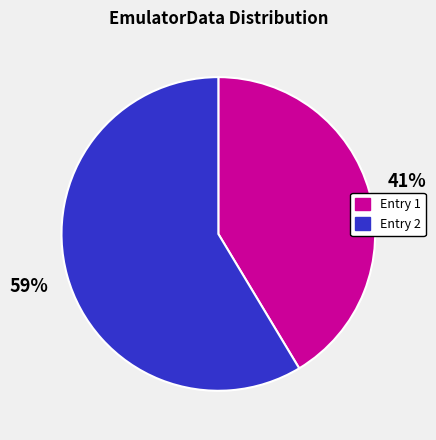

To the nearest percent, what is the average slice percentage?

50%